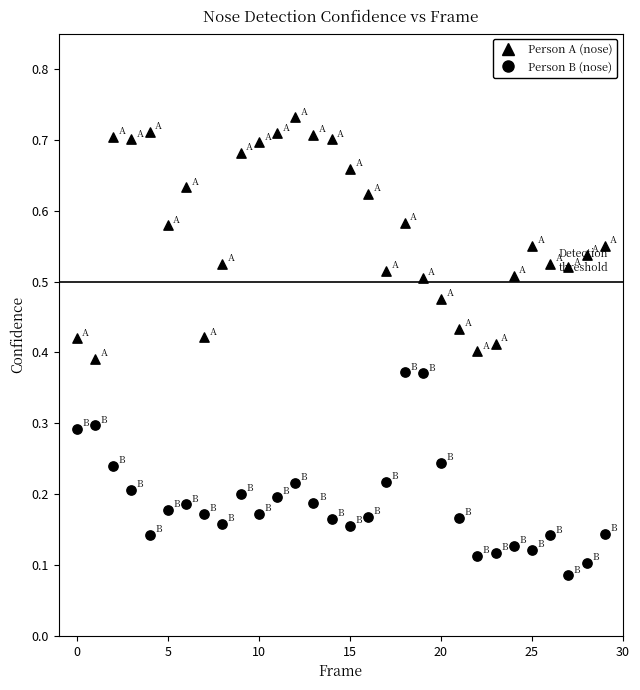

How many points are shown in the scatter plot?

60